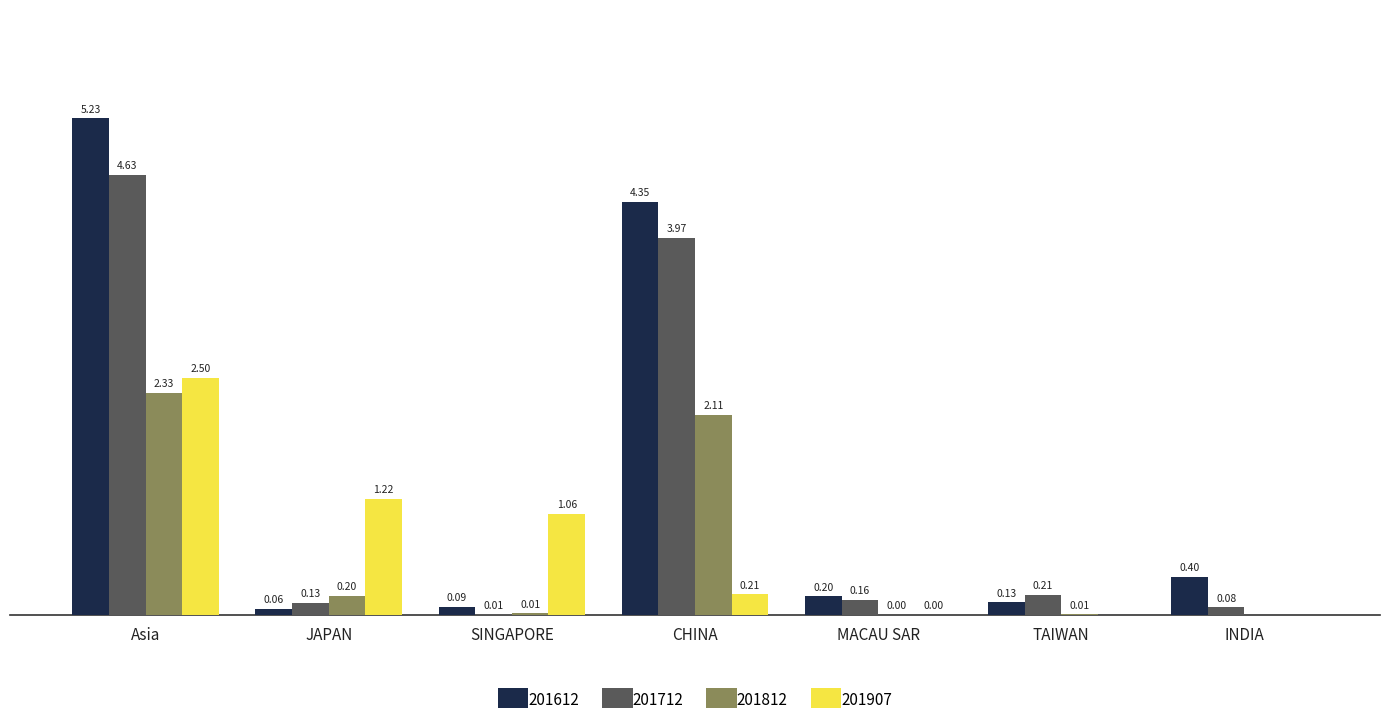

Which category has the highest value in the 201812 series?

Asia